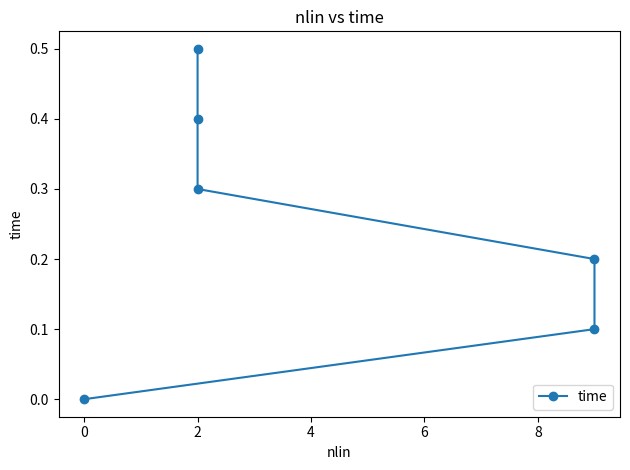

Does the chart display data point markers on the line(s)?

Yes